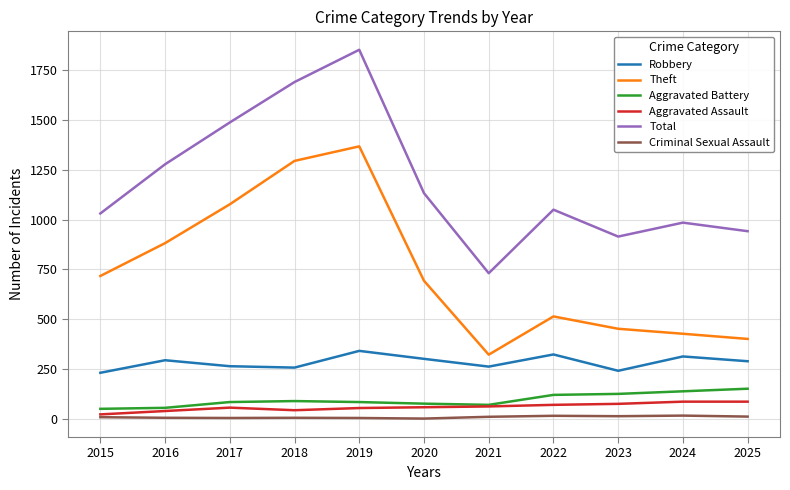

At which label does Robbery first exceed 289?

2016